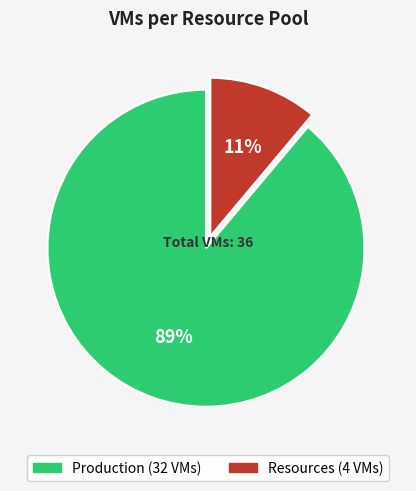

Is it true that Production is 74% of the pie?

False